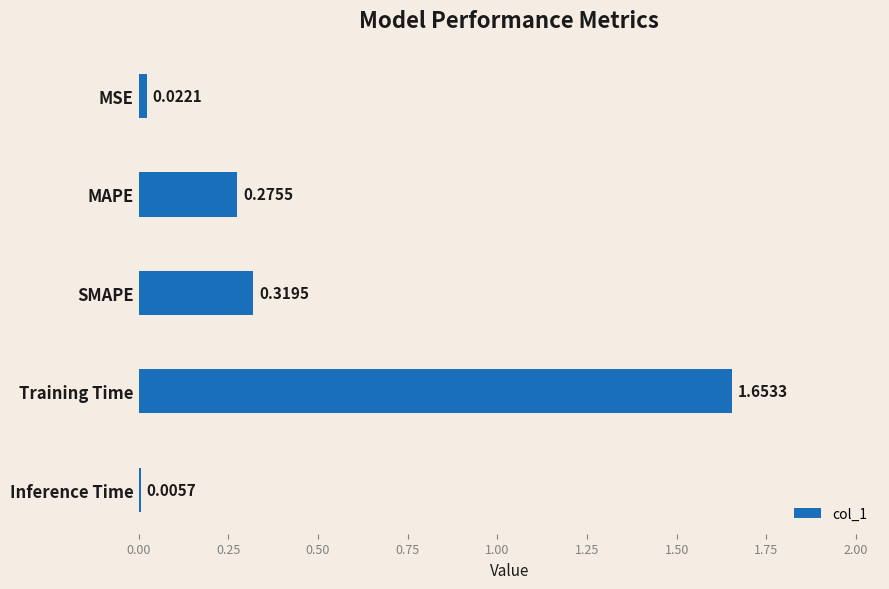

Which has a higher value, SMAPE or MSE?

SMAPE